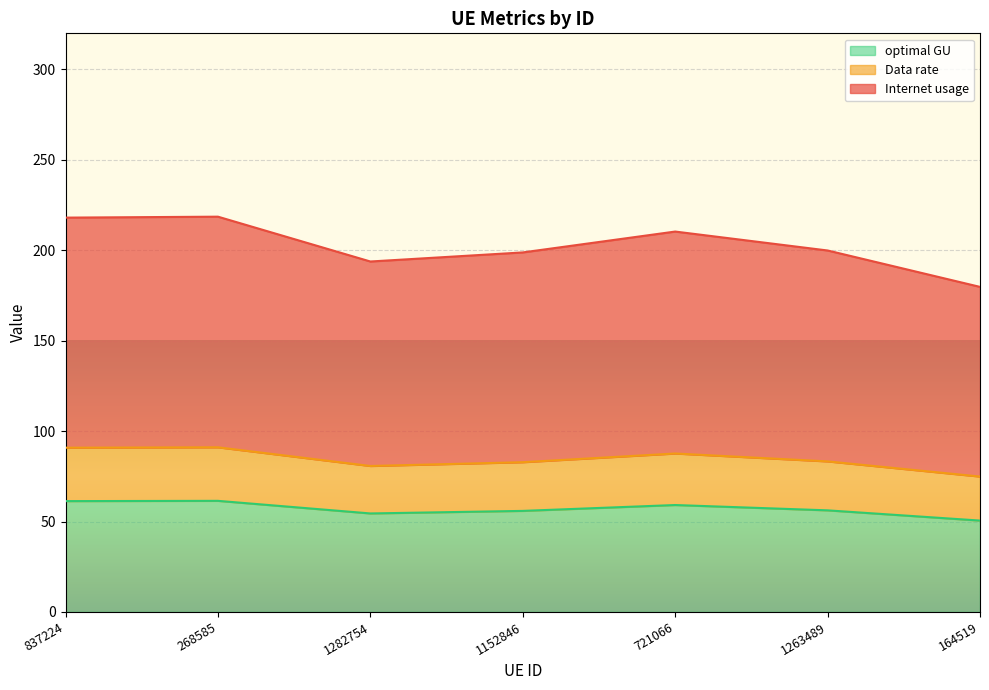

What is the highest value of the optimal GU series?

61.5